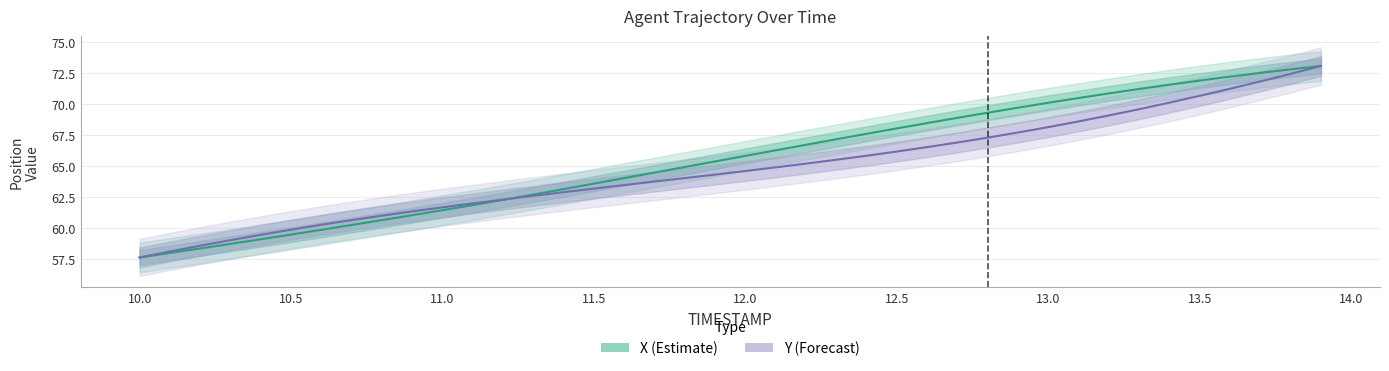

Is it true that Y equals 62.6 at 11.3?

True